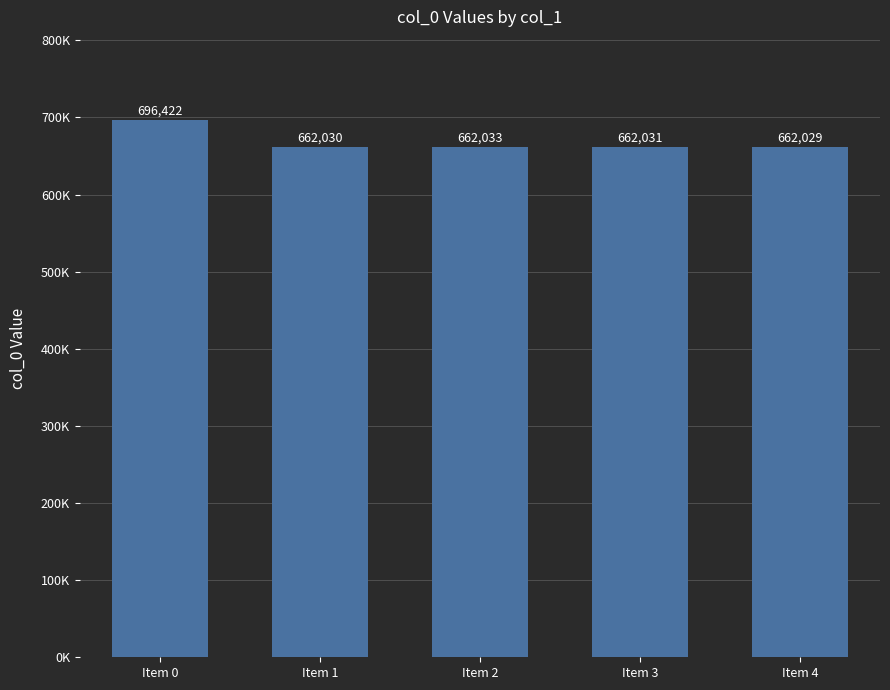

Which label corresponds to the largest value in the chart?

Item 0